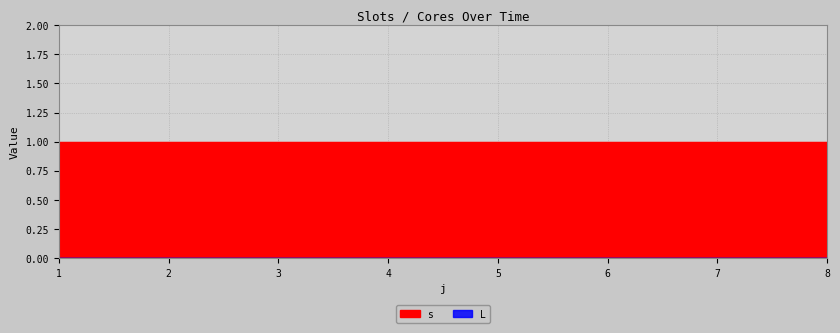

Reading right to left, list all the values displayed in this chart.

s: 8=1	7=1	6=1	5=1	4=1	3=1	2=1	1=1
L: 8=0	7=0	6=0	5=0	4=0	3=0	2=0	1=0